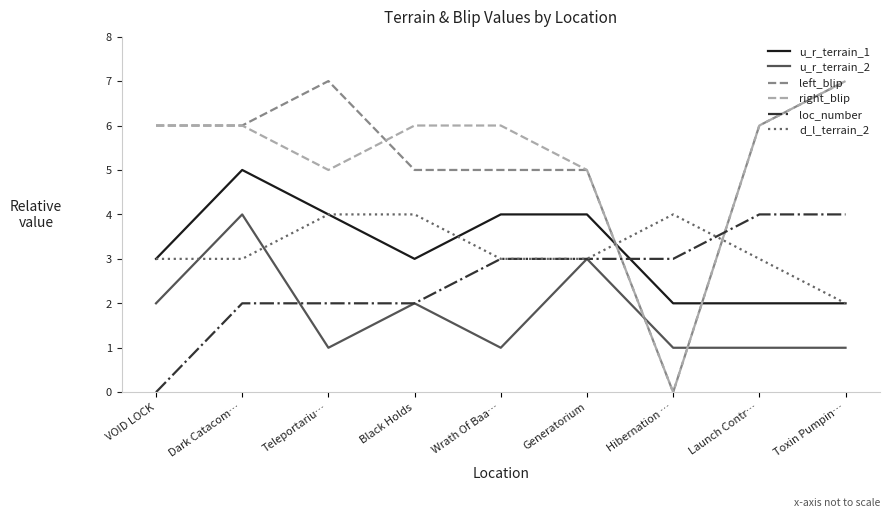

The left_blip series shows 10 at Launch Contr…. True or false?

False